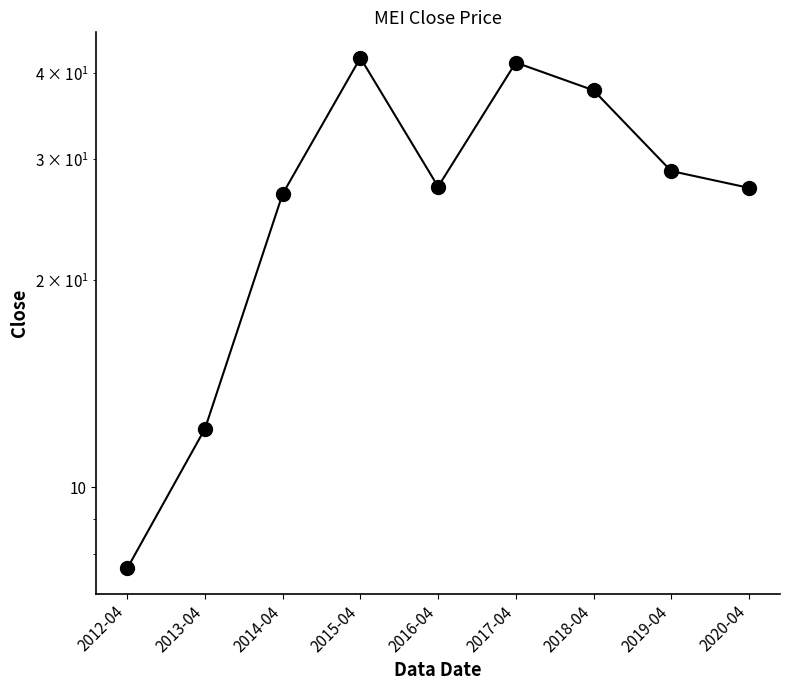

What is the difference between the values at 2015-04 and 2012-04?

34.5